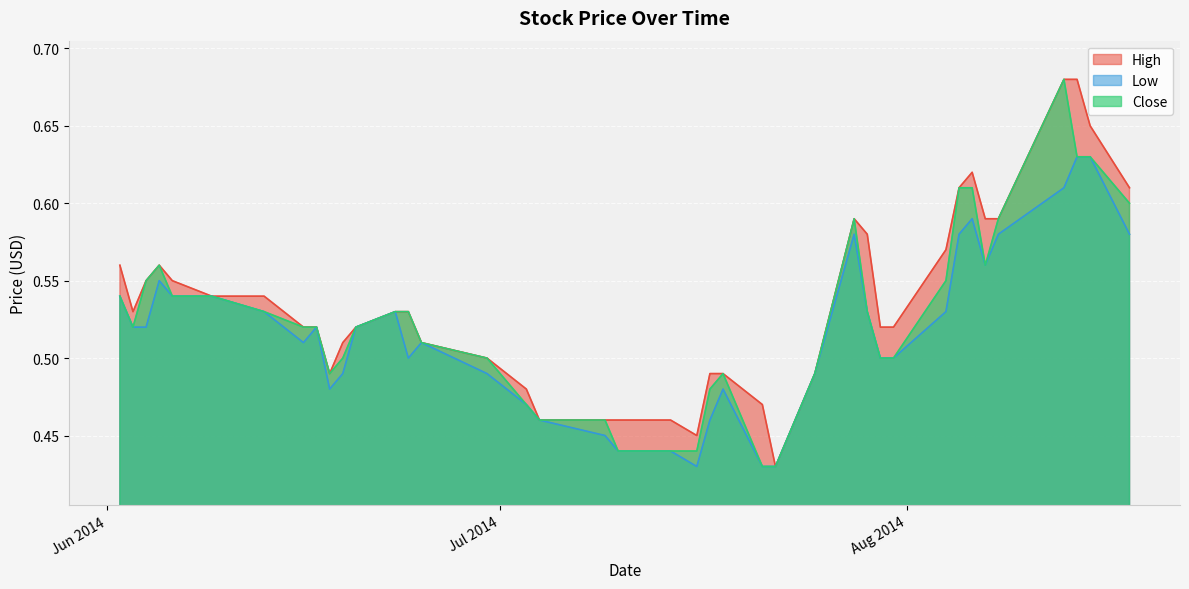

True or false: Low and Close cross at least once.

False